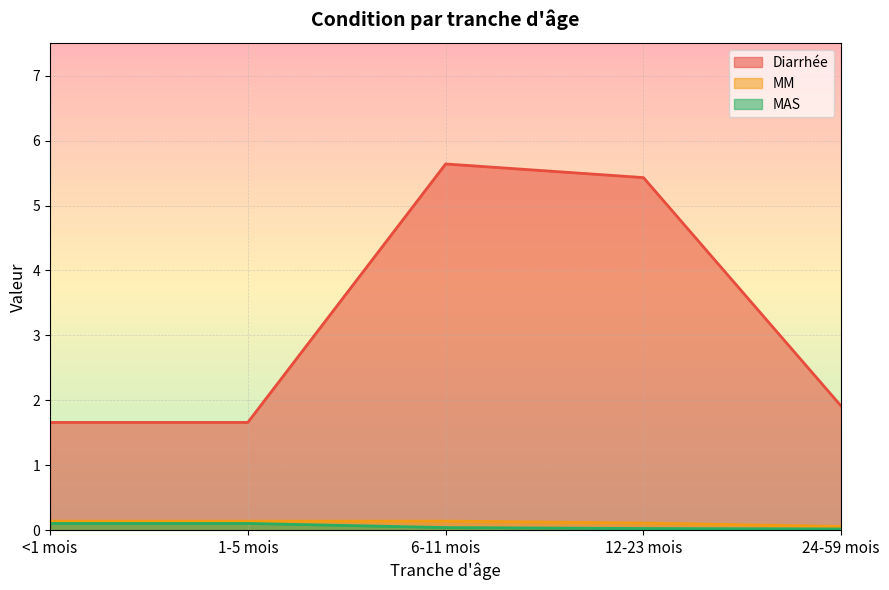

List the labels in order of Diarrhée value, largest first.

6-11 mois, 12-23 mois, 24-59 mois, <1 mois, 1-5 mois